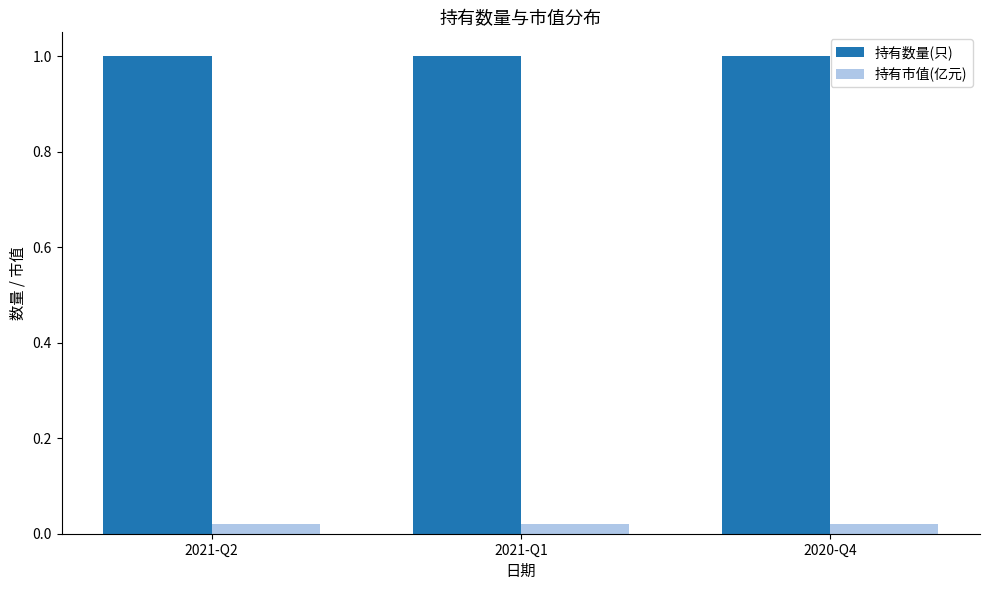

What is the label of the 1st bar from the right?

2020-Q4